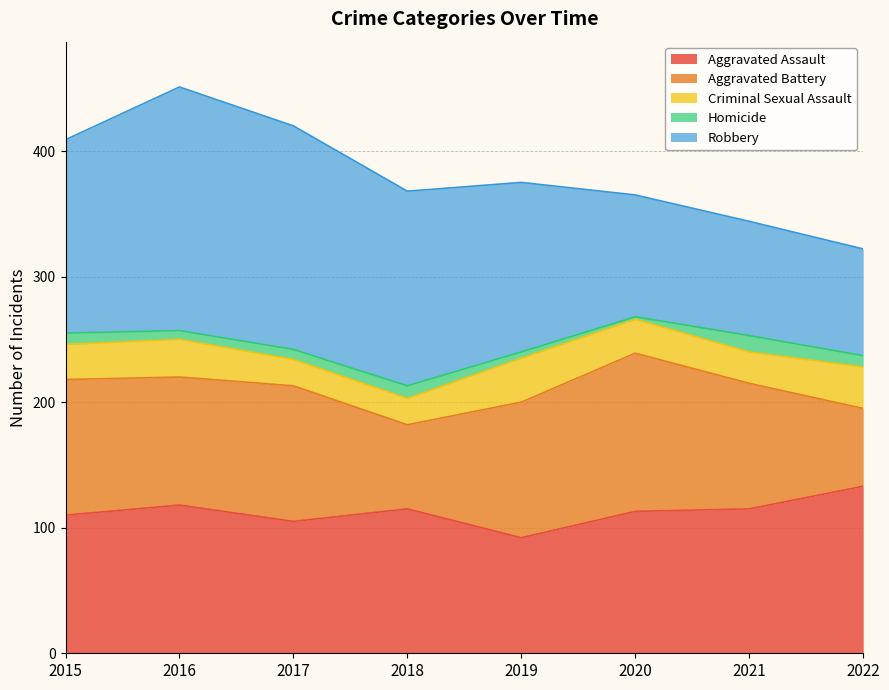

At which label does Aggravated Assault reach its peak?

2022